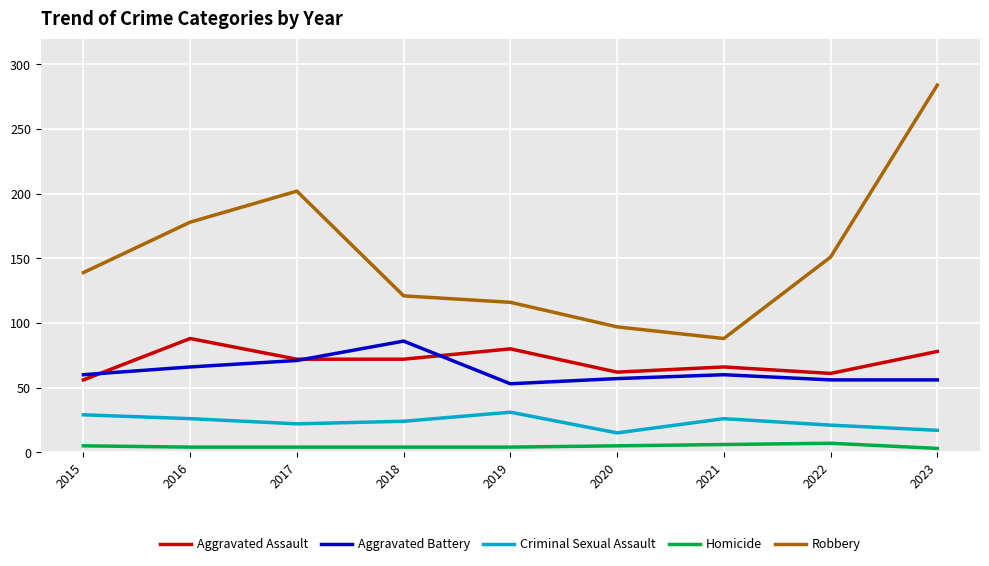

In Aggravated Battery, how many points are higher than both neighbors (excluding endpoints)?

2